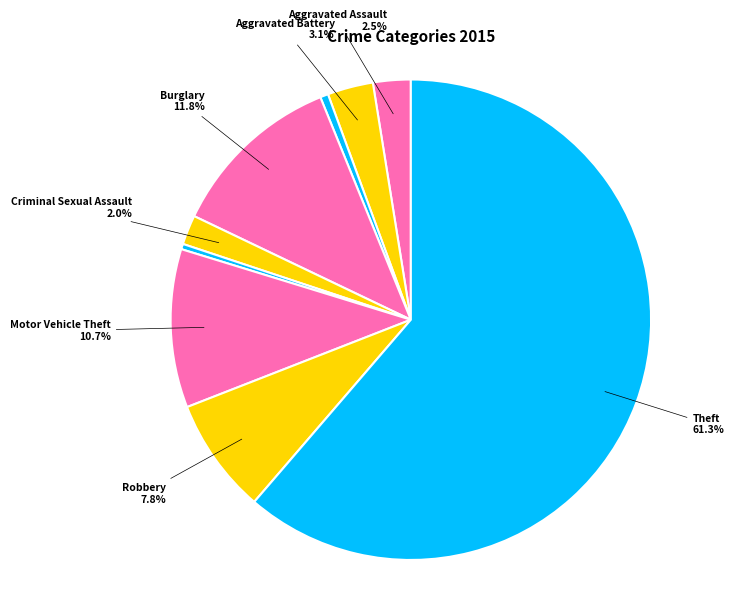

How many slices are in this pie chart?

9